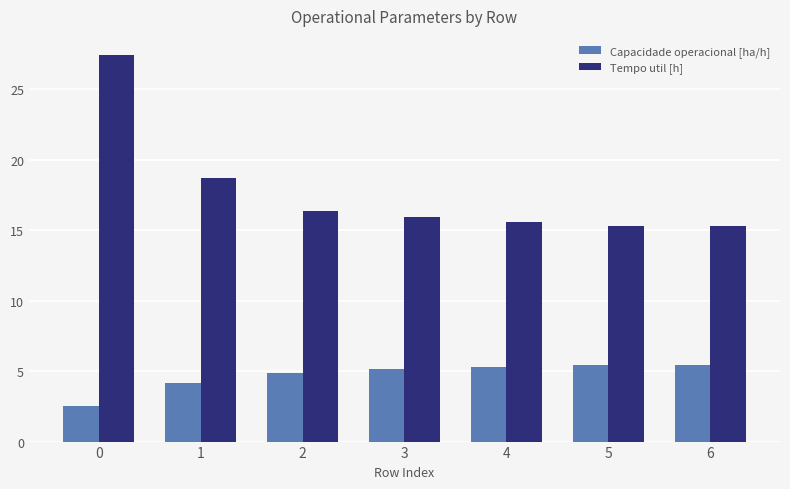

Count the number of data series in this chart.

2